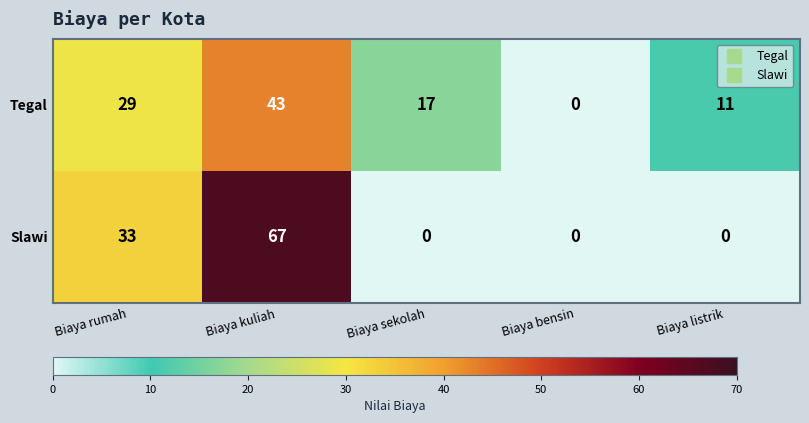

What is the average value of the Slawi series?

20